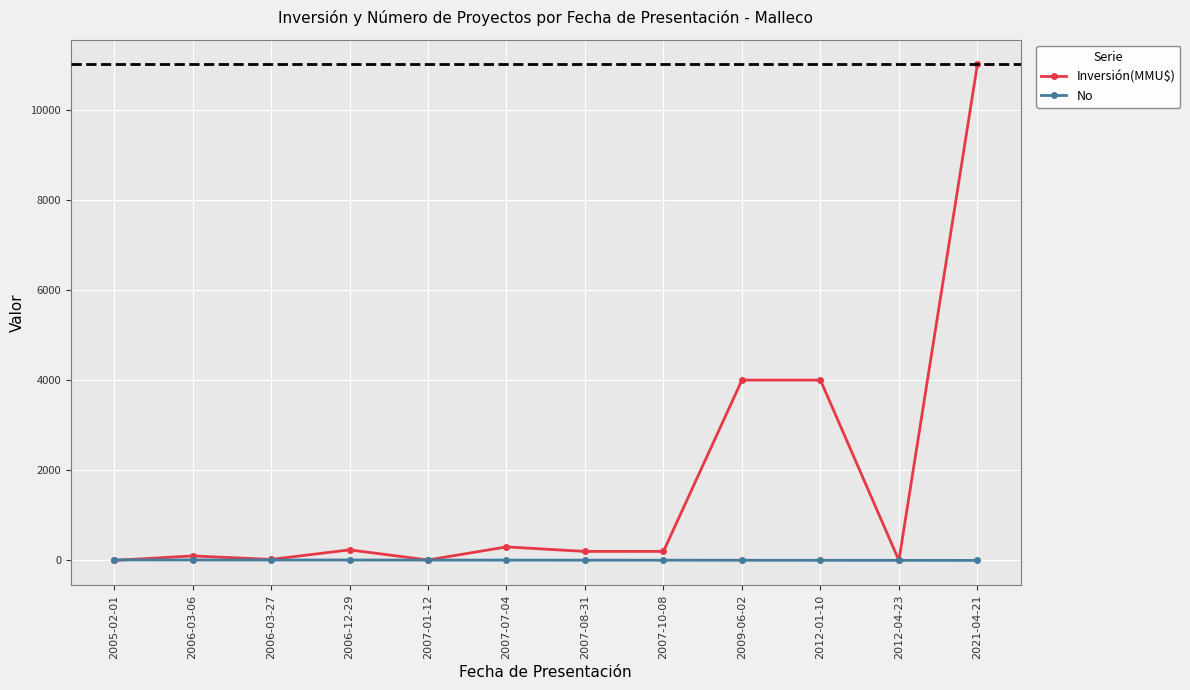

At which label does Inversión(MMU$) reach its peak?

2021-04-21